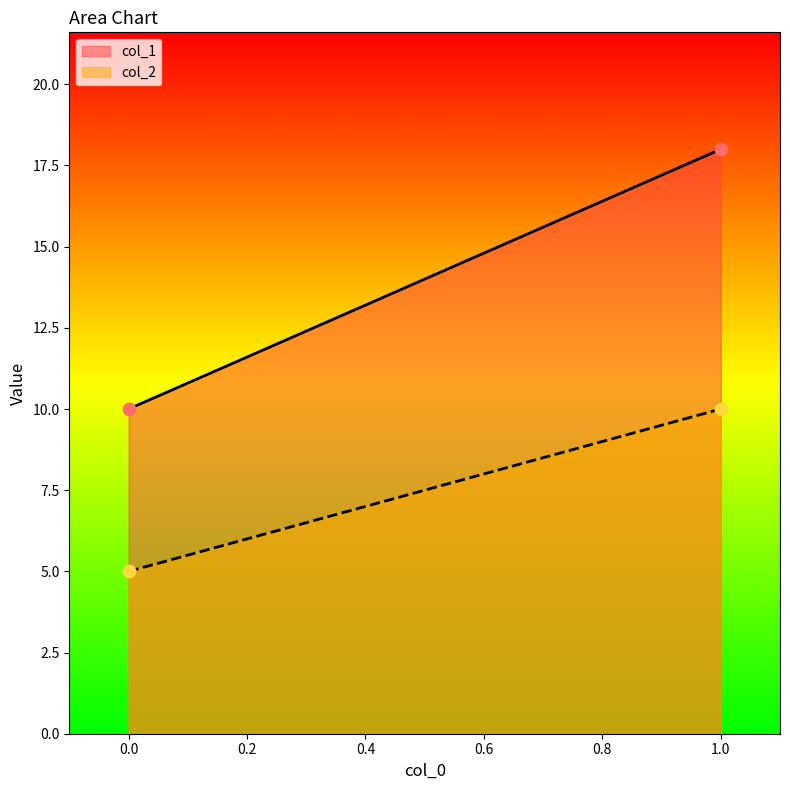

What is the total value across all series at 1?

28